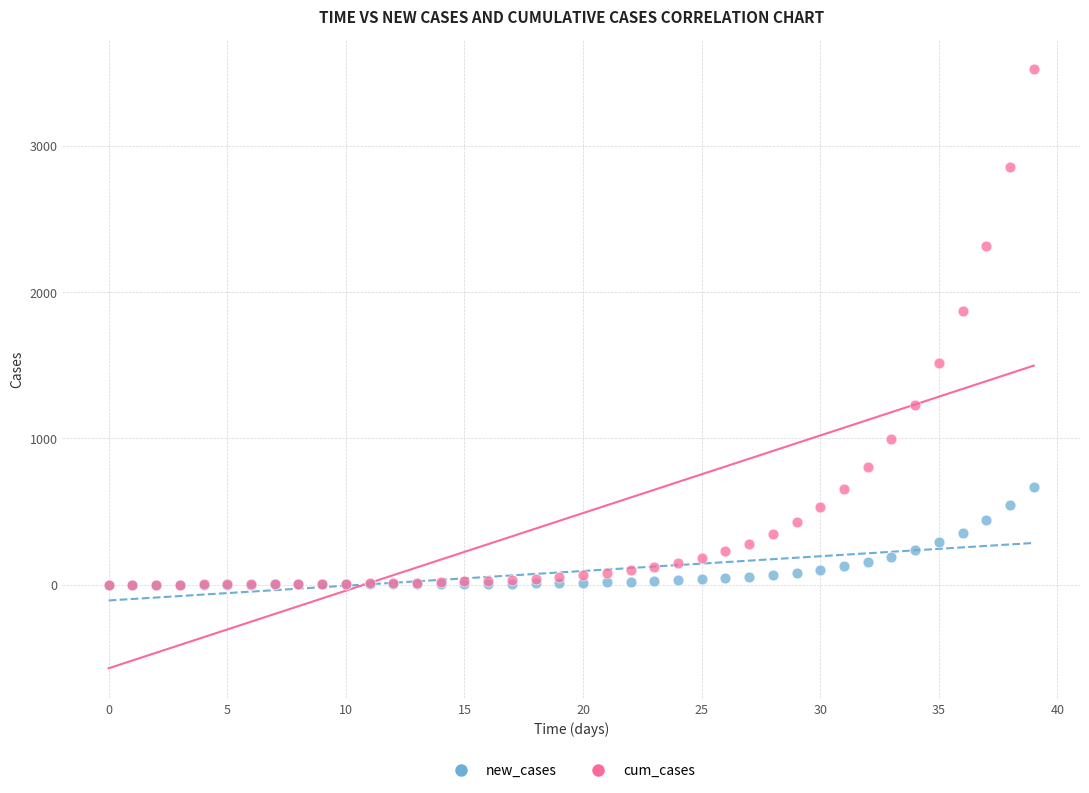

Across all series, what Y value is closest to 1762?

1873.2